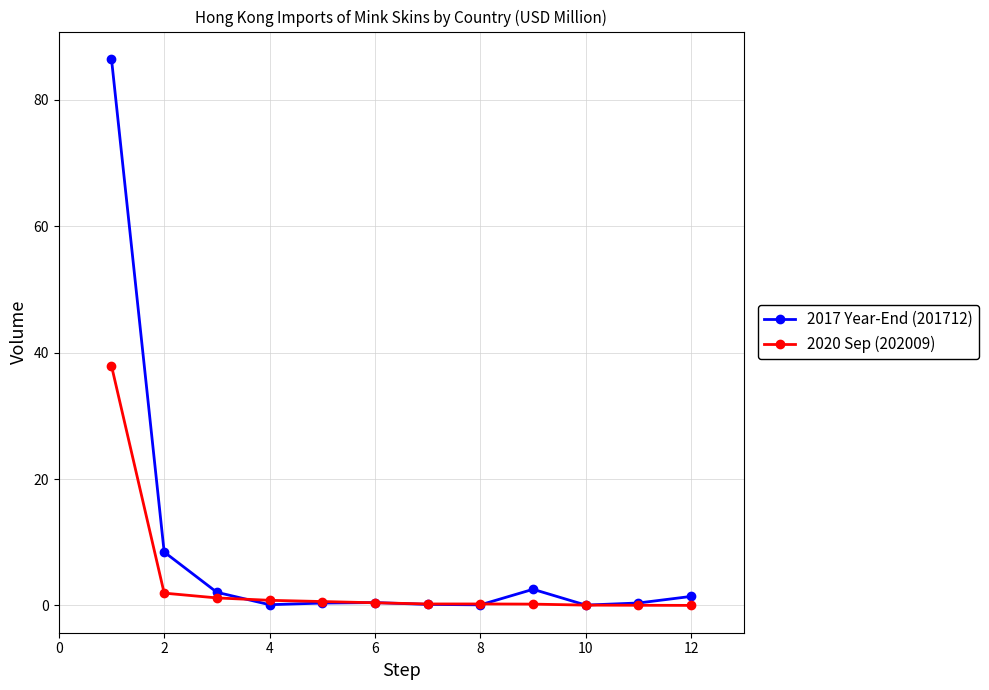

Which series has the largest total across all categories?

2017 Year-End (201712)